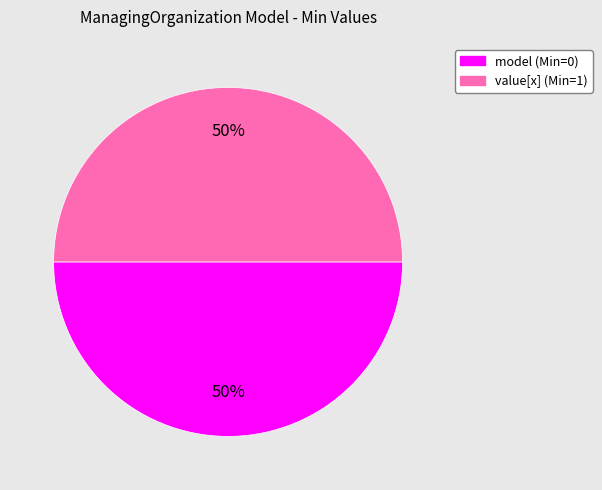

To the nearest percent, what is the average slice percentage?

50%